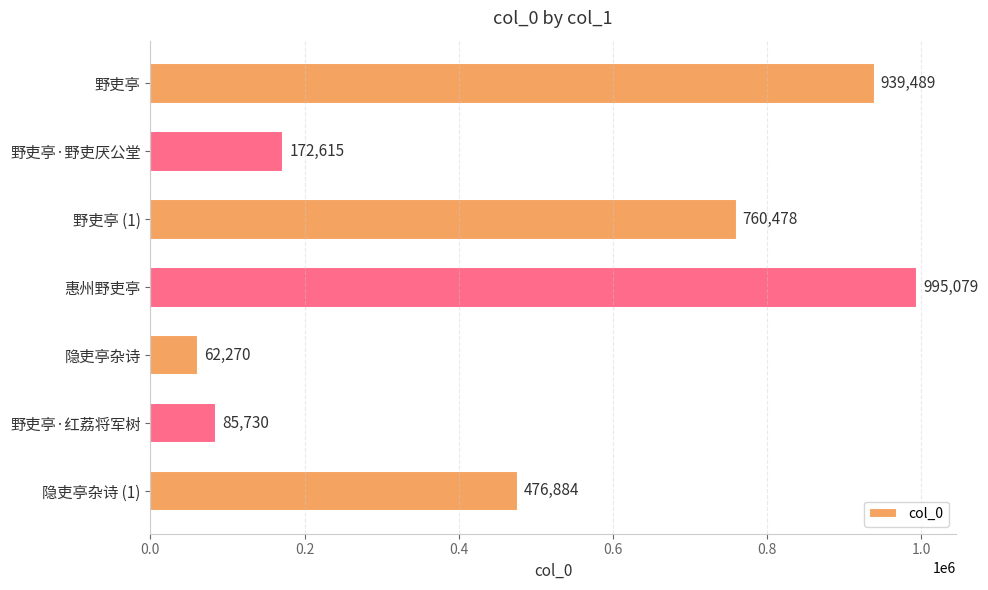

Reading top to bottom, what are all the values shown in this chart?

野吏亭=939489	野吏亭·野吏厌公堂=172615	野吏亭 (1)=760478	惠州野吏亭=995079	隐吏亭杂诗=62270	野吏亭·红荔将军树=85730	隐吏亭杂诗 (1)=476884